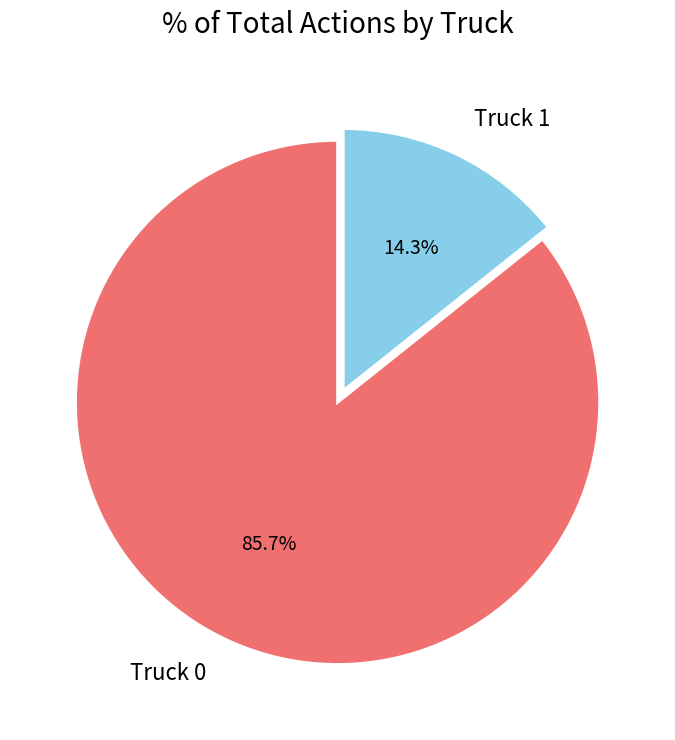

Is it true that Truck 0 is 86% of the pie?

True